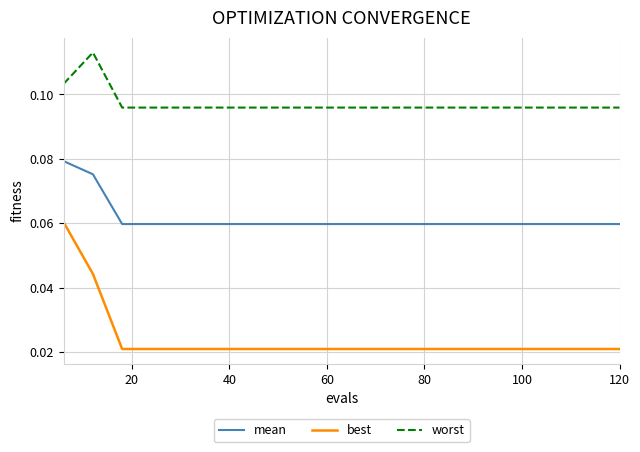

Which series has the widest spread of values?

best